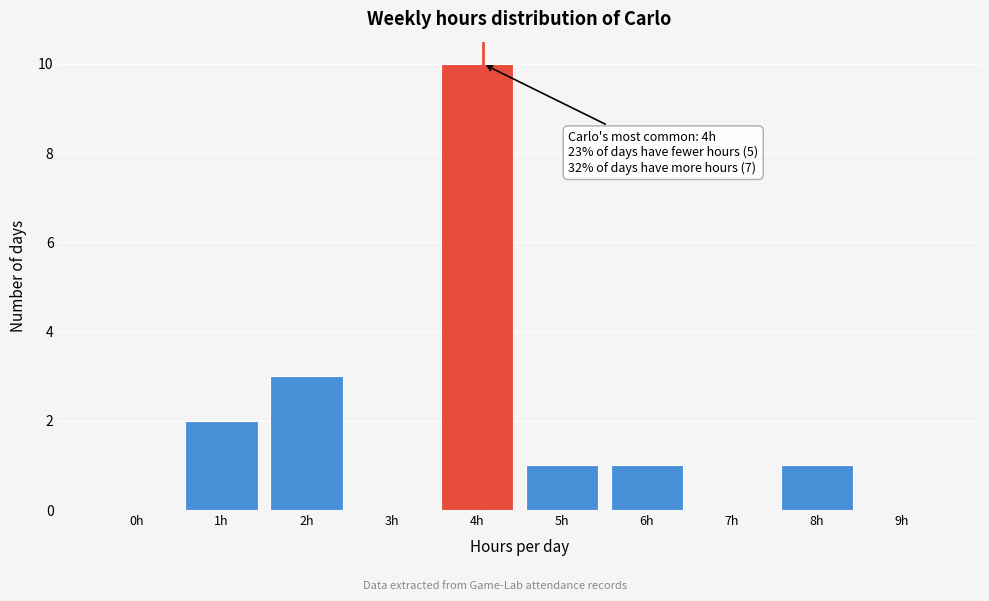

Reading left to right, what are all the values shown in this chart?

0h=0	1h=2	2h=3	3h=0	4h=10	5h=1	6h=1	7h=0	8h=1	9h=0